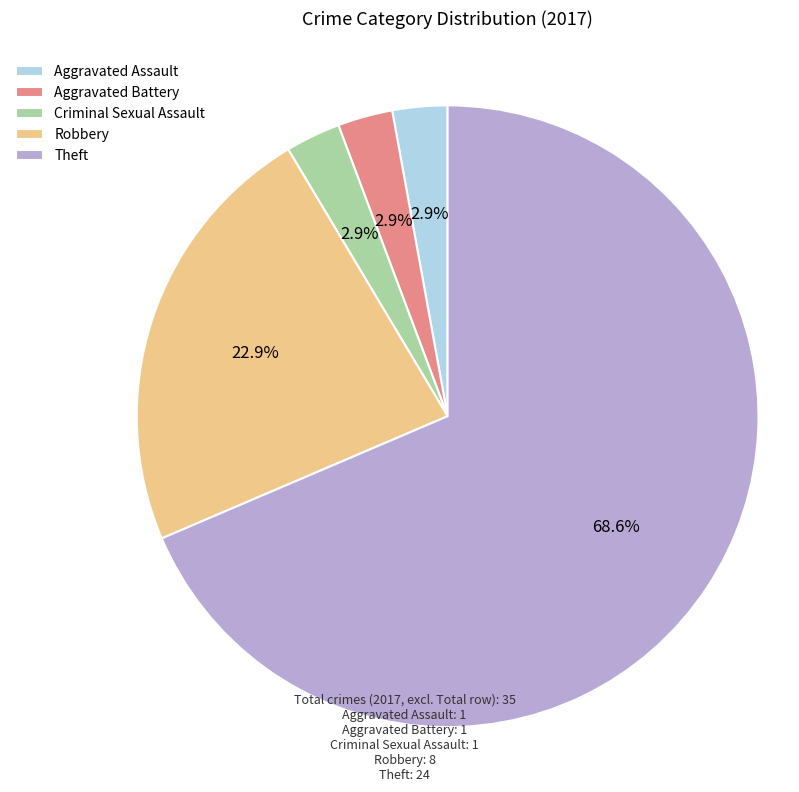

Does any single category account for the majority?

Yes